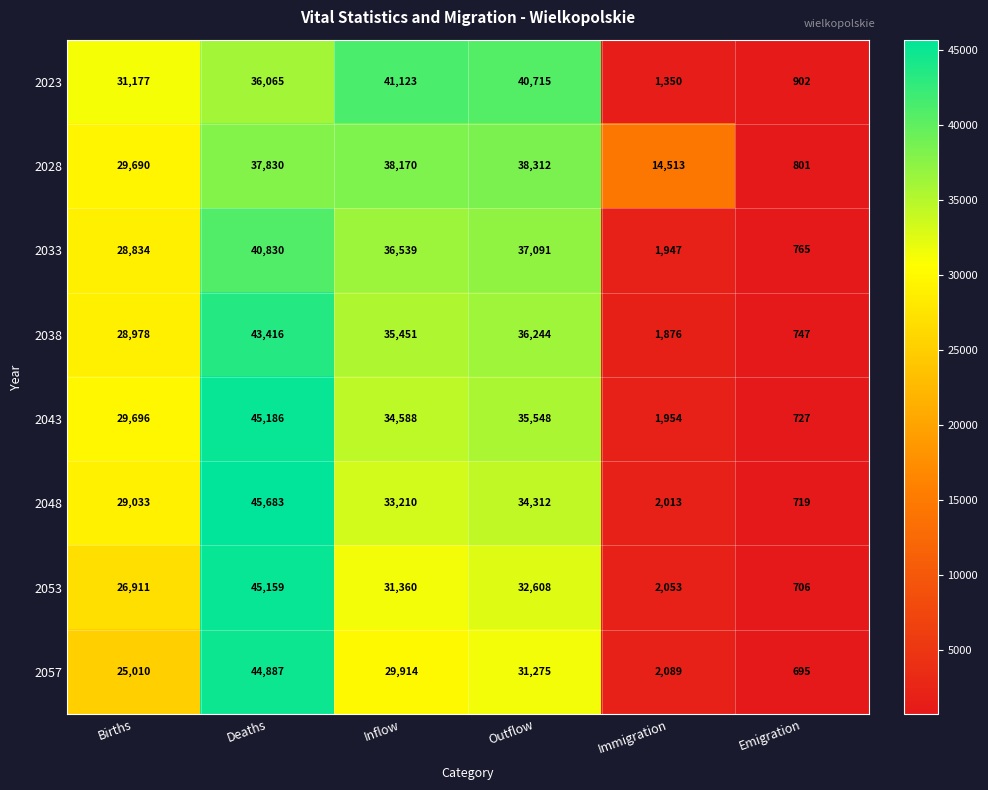

Read the 2033 value at Emigration.

765